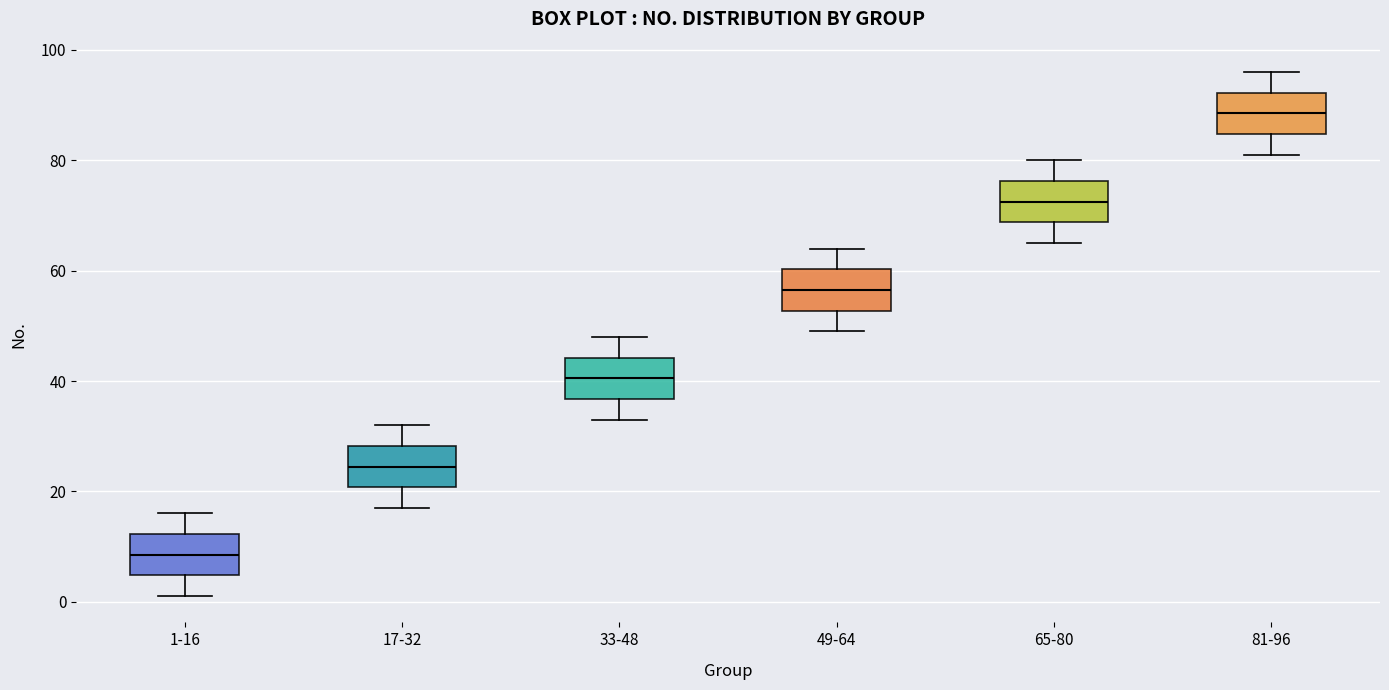

Reading left to right, transcribe this box plot: for each box, give where its median line is, the range the box spans, and where its two whiskers end, as read against the y-axis. The values are not printed on the chart, so give them approximately, as read against the axis.

1-16: median 8, box 4 to 12, whiskers 2 to 16
17-32: median 24, box 20 to 28, whiskers 18 to 32
33-48: median 40, box 36 to 44, whiskers 34 to 48
49-64: median 56, box 52 to 60, whiskers 50 to 64
65-80: median 72, box 68 to 76, whiskers 66 to 80
81-96: median 88, box 84 to 92, whiskers 82 to 96